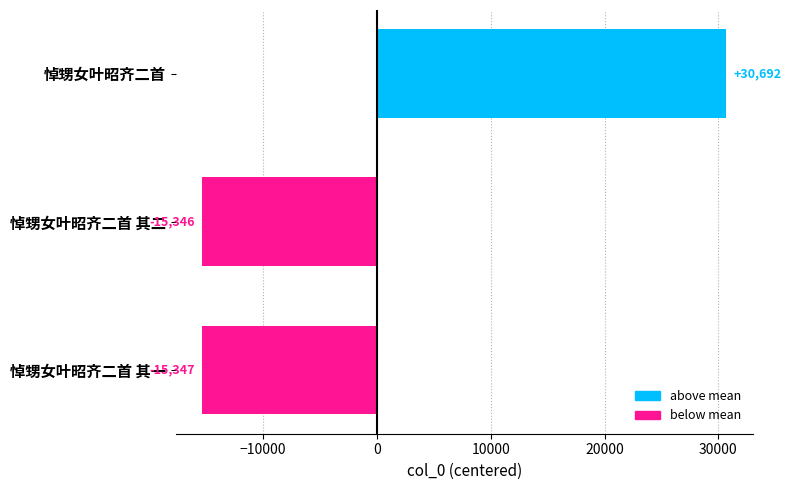

Is it true that the value at 悼甥女叶昭齐二首 is 30692.3?

True